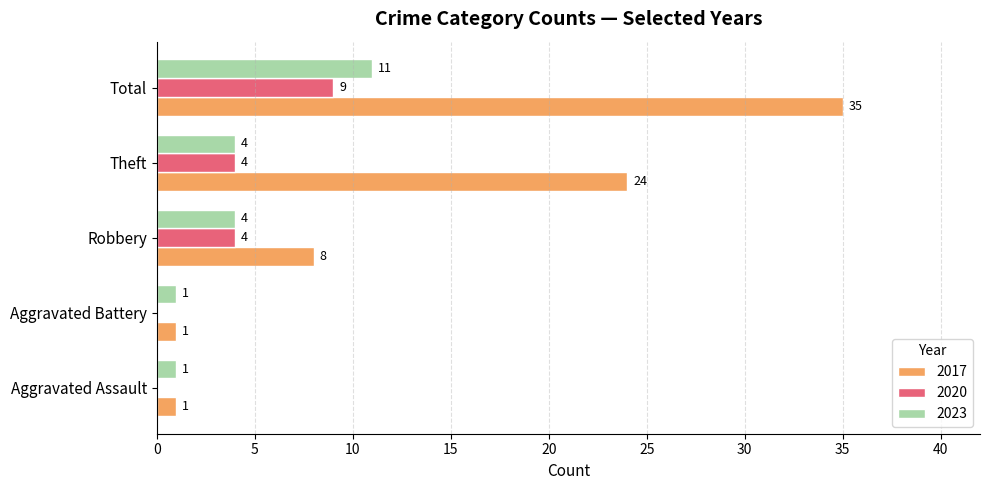

True or false: 2020 has a value of 16 at Total.

False